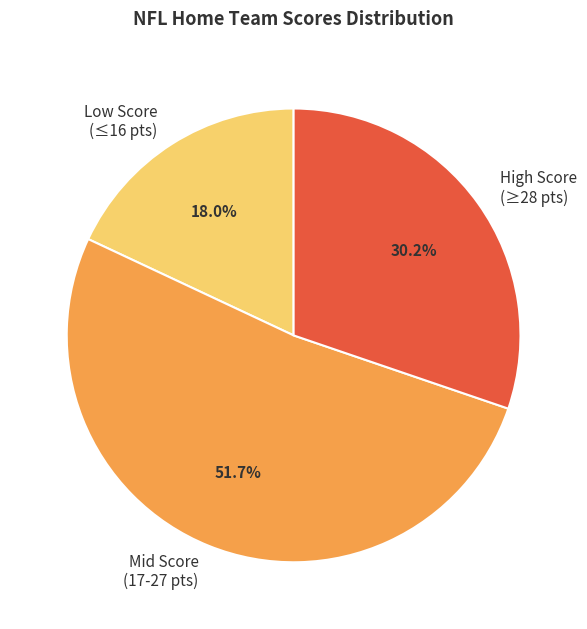

What is the largest slice in the pie chart?

Mid Score (17-27 pts)